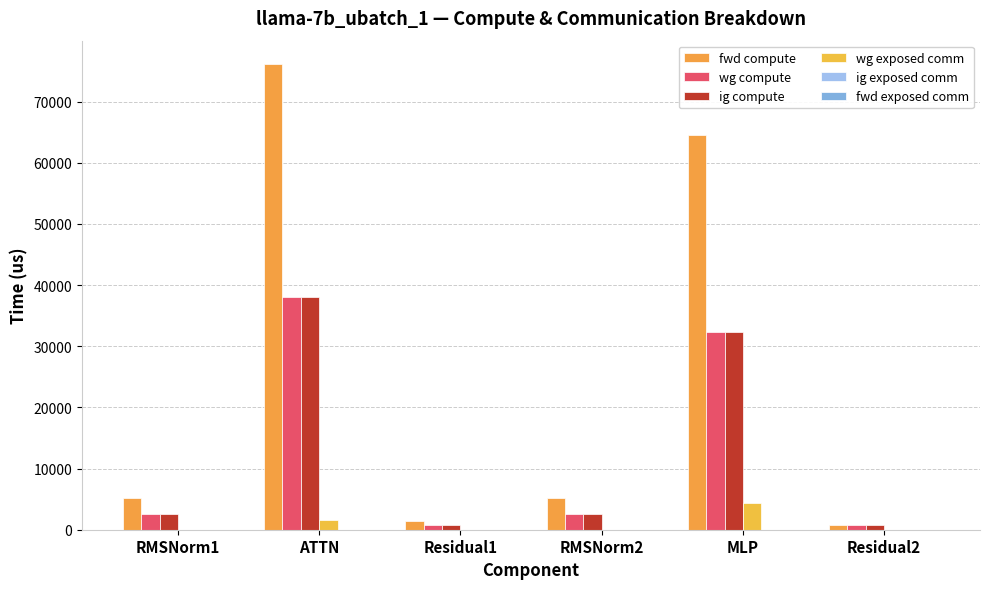

How many distinct data groups are displayed?

4